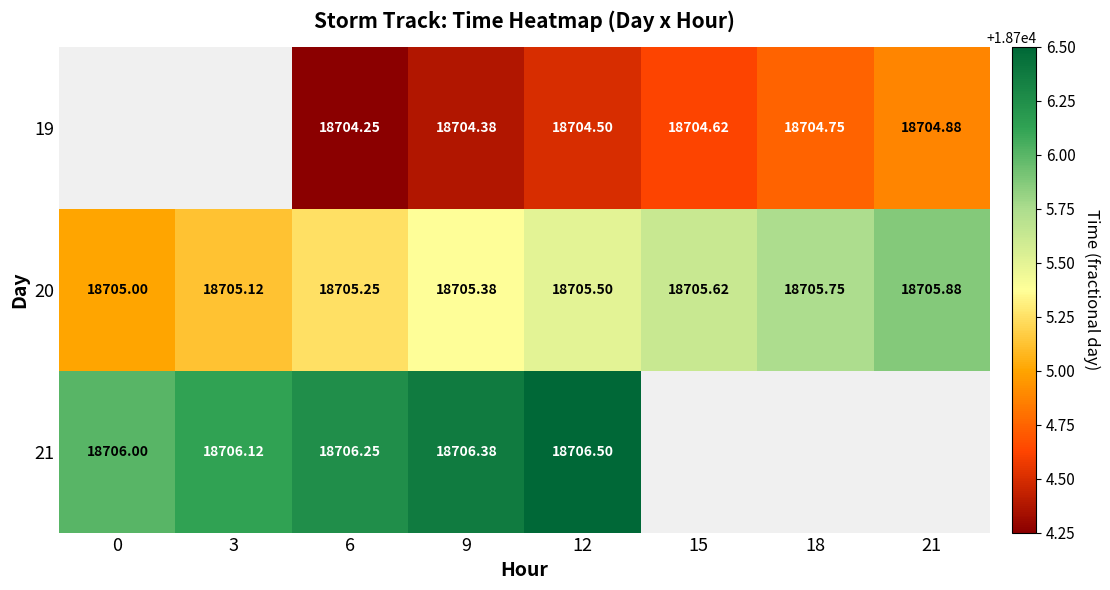

Is the value of 20 at 9 greater than the value of 21 at 3?

No